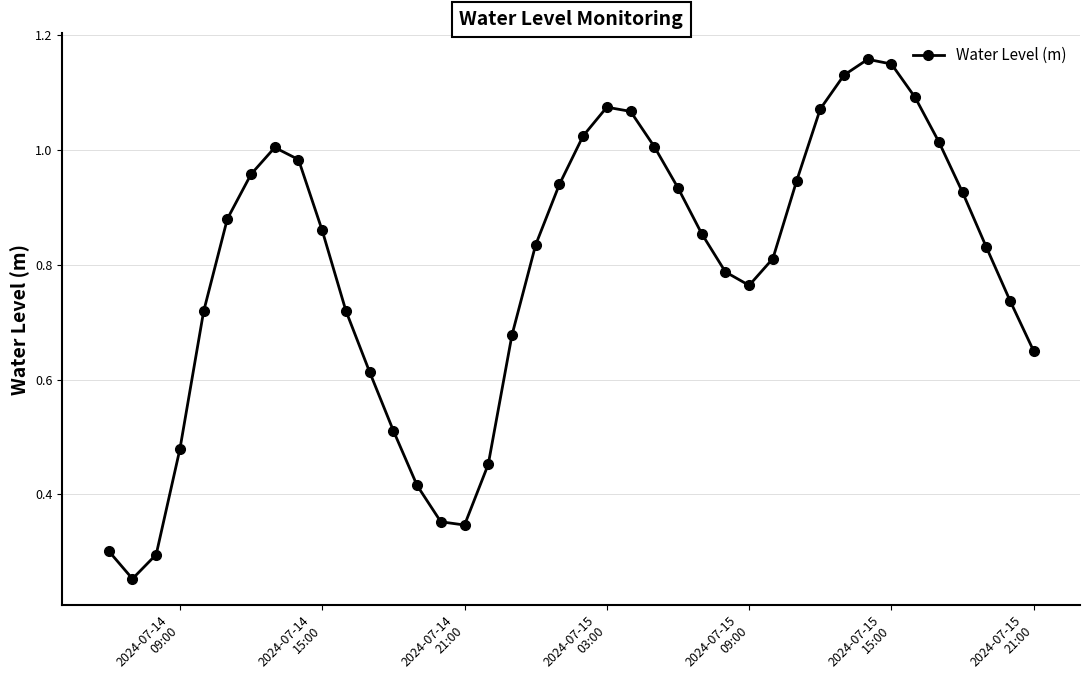

What is the sum of all values?

31.6